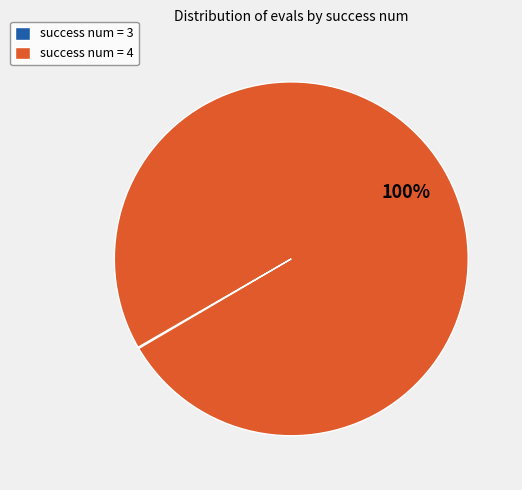

What is the largest slice in the pie chart?

success num = 4